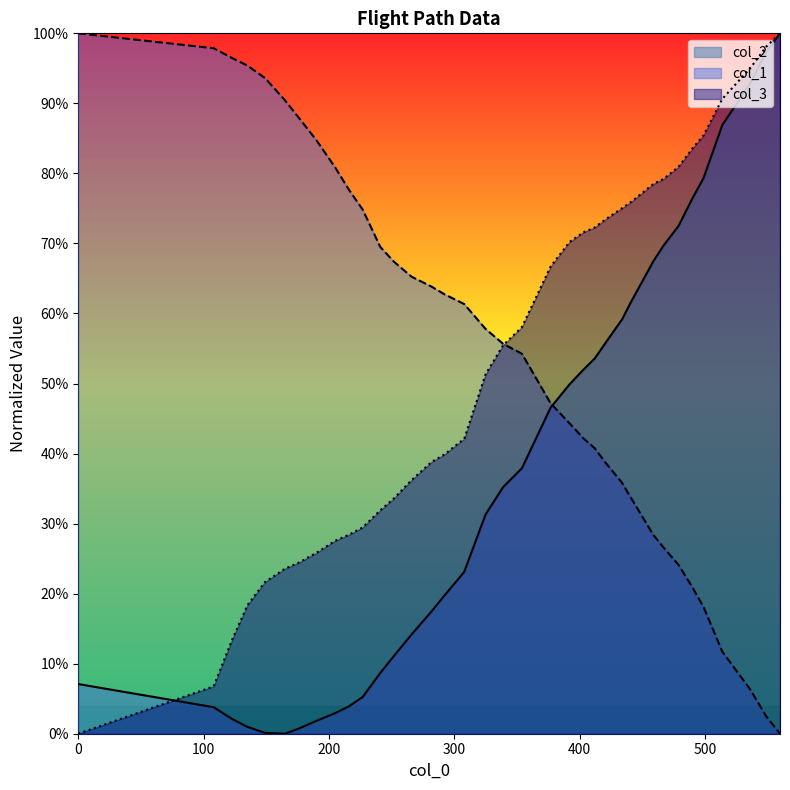

Which category has the lowest value in the col_1 series?

560